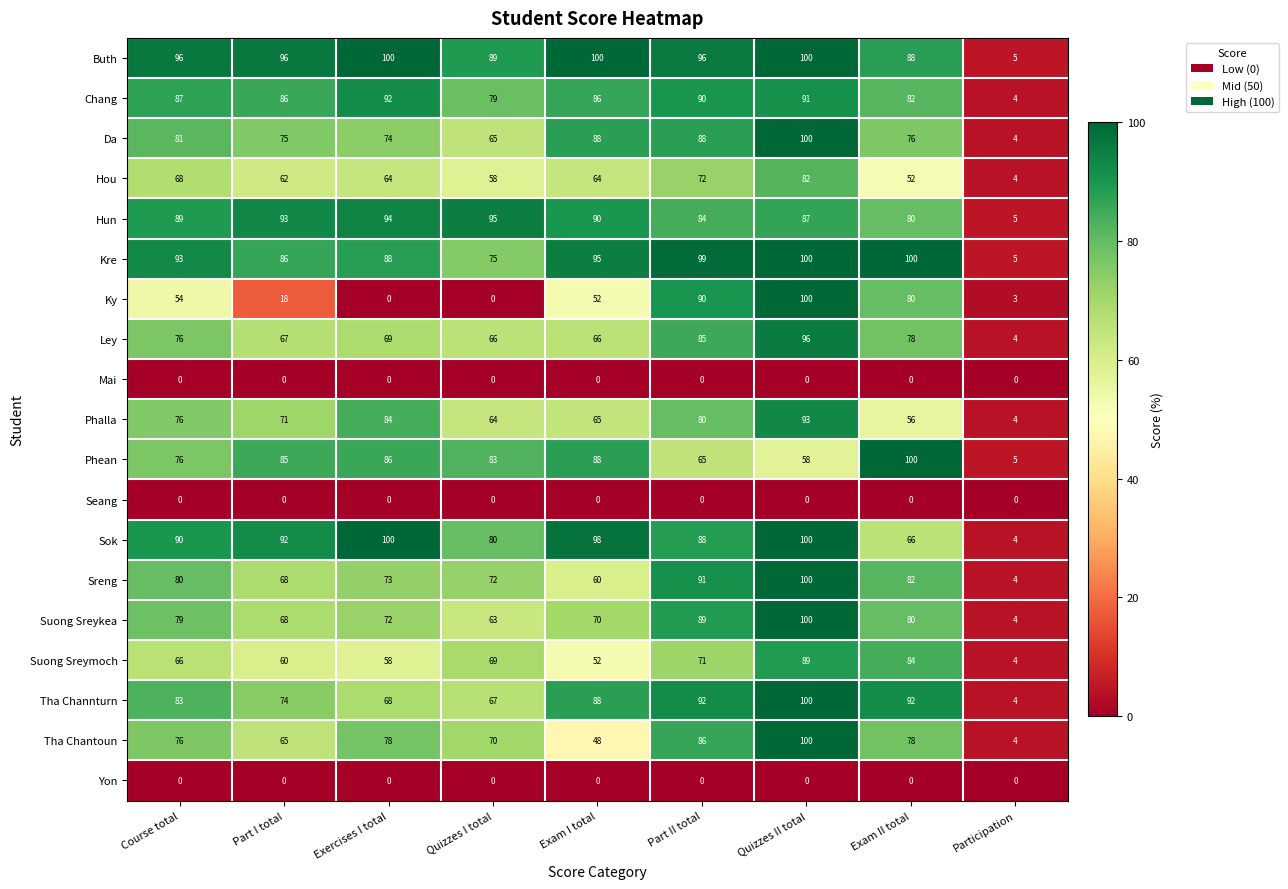

The value of Ley at Part II total is 85. True or false?

True